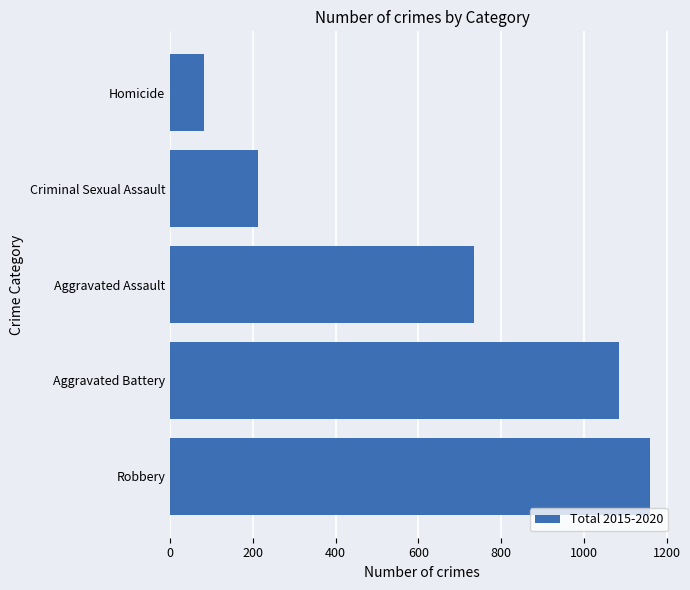

What is the smallest value displayed?

83